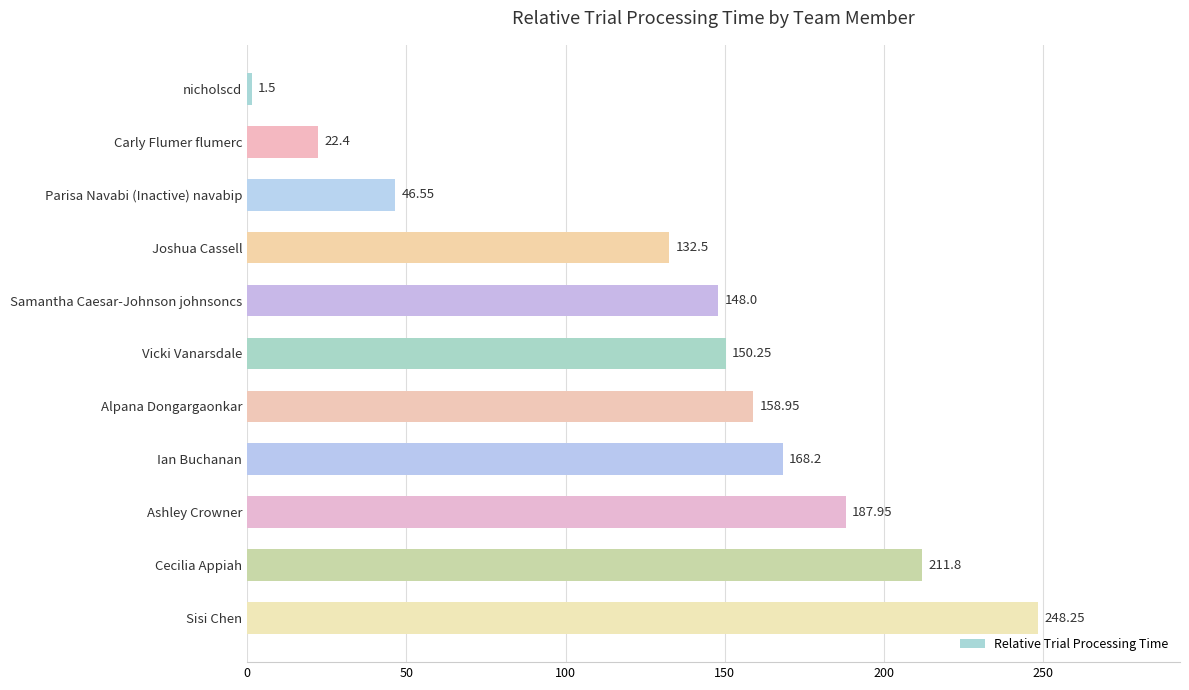

At which label is the value closest to 124?

Joshua Cassell